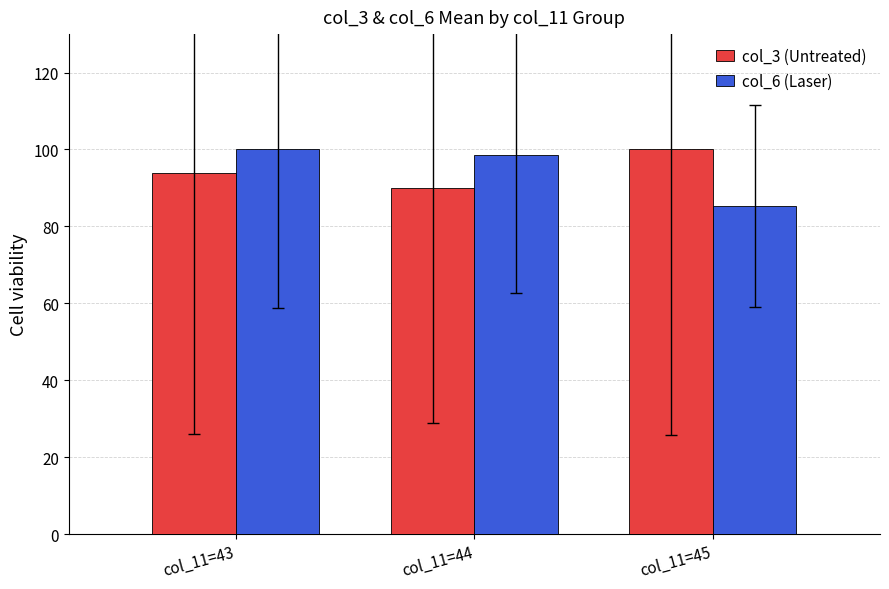

What is the highest value of the col_3 (Untreated) series?

100.0